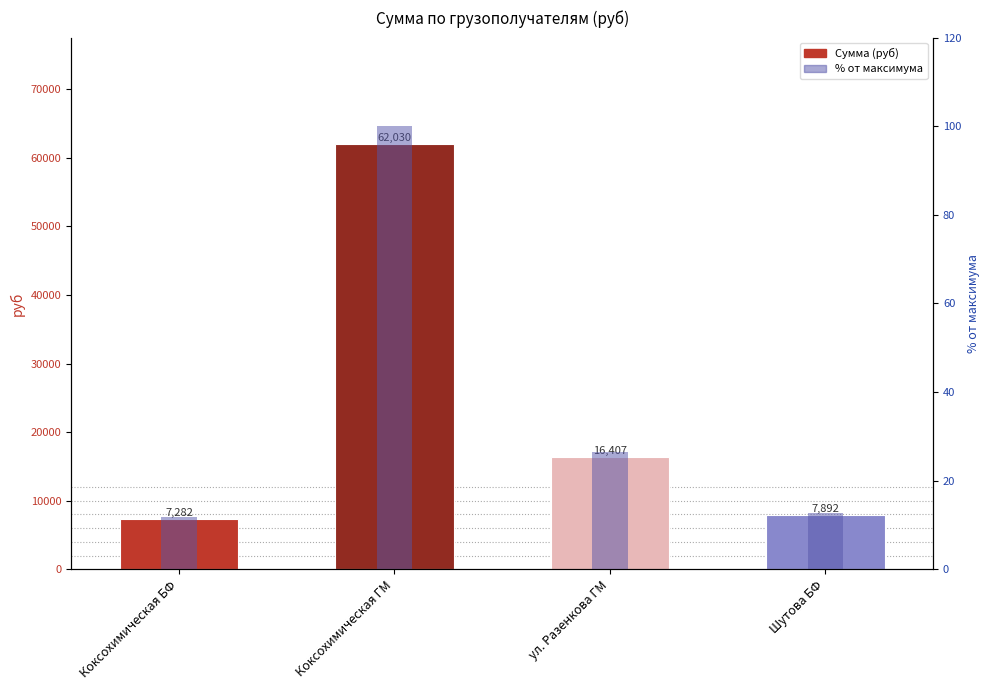

Rank the series by their average value, from lowest to highest.

% от макс., Сумма (руб)